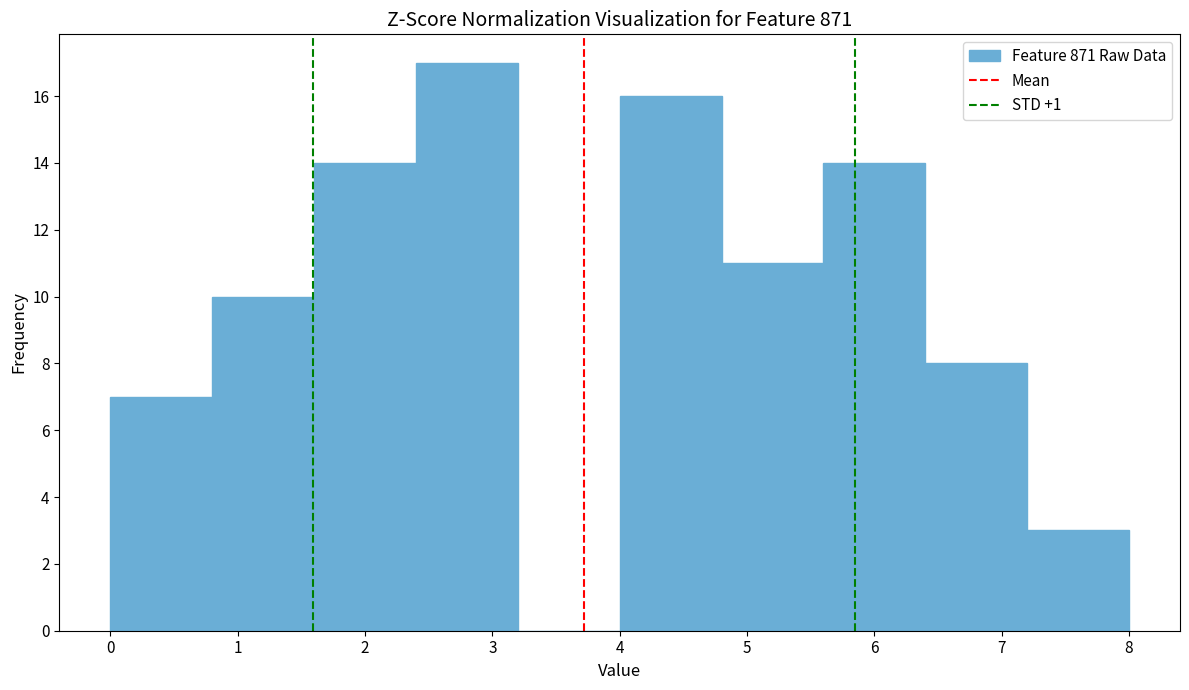

Reading left to right, list every bar in this chart as the range it spans on the x-axis followed by its height. The values are not printed on the chart, so give them approximately, as read against the axis.

0.0 to 0.8: 7
0.8 to 1.6: 10
1.6 to 2.4: 14
2.4 to 3.2: 17
3.2 to 4.0: 0
4.0 to 4.8: 16
4.8 to 5.6: 11
5.6 to 6.4: 14
6.4 to 7.2: 8
7.2 to 8.0: 3